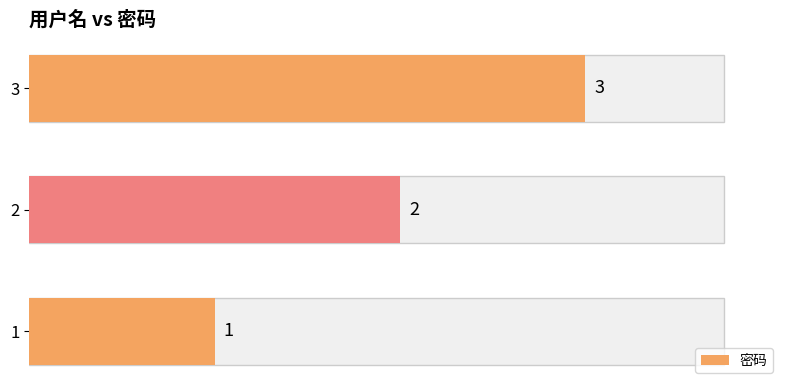

Rank the categories by value from lowest to highest.

1, 2, 3